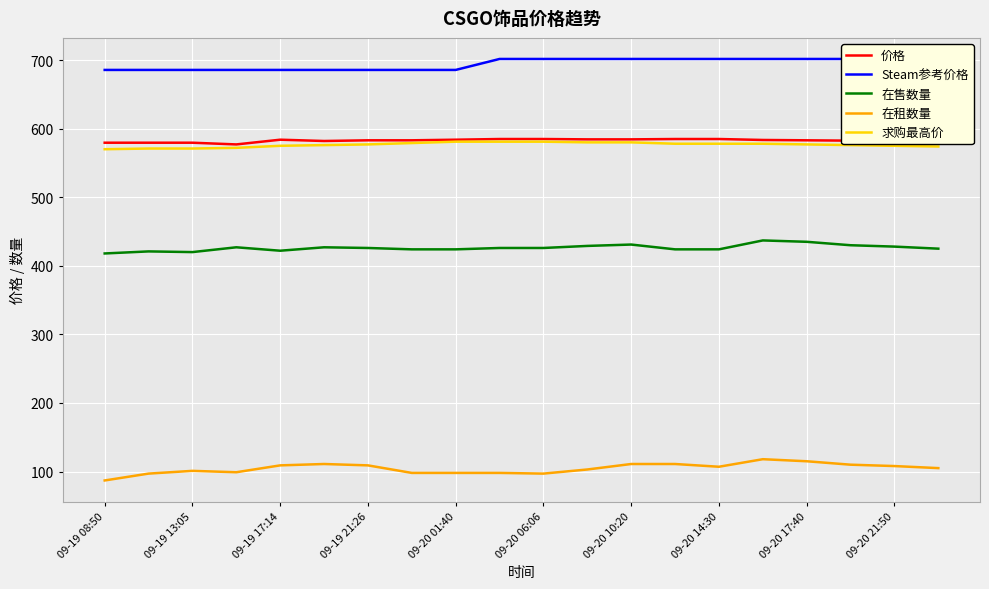

What are all the series names shown in the legend?

价格, Steam参考价格, 在售数量, 在租数量, 求购最高价